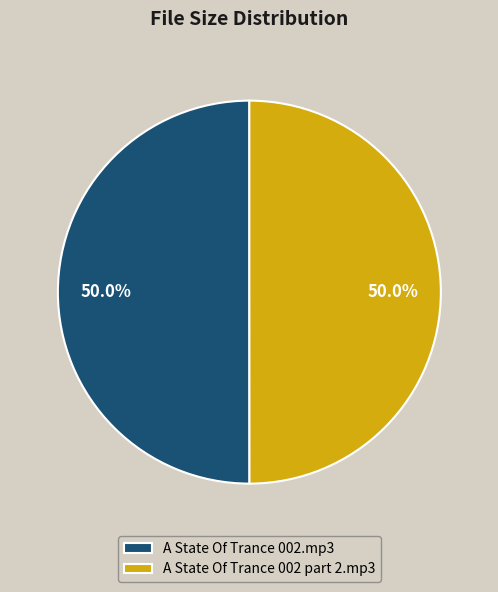

What portion of the pie excludes A State Of Trance 002.mp3?

50.0%